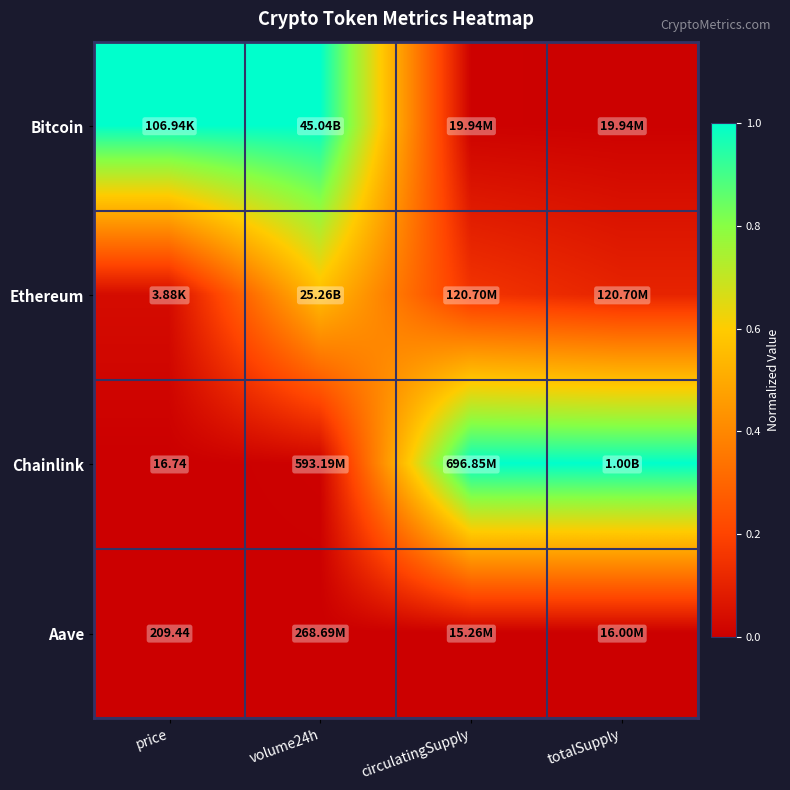

At which label is Aave closest to 0?

volume24h